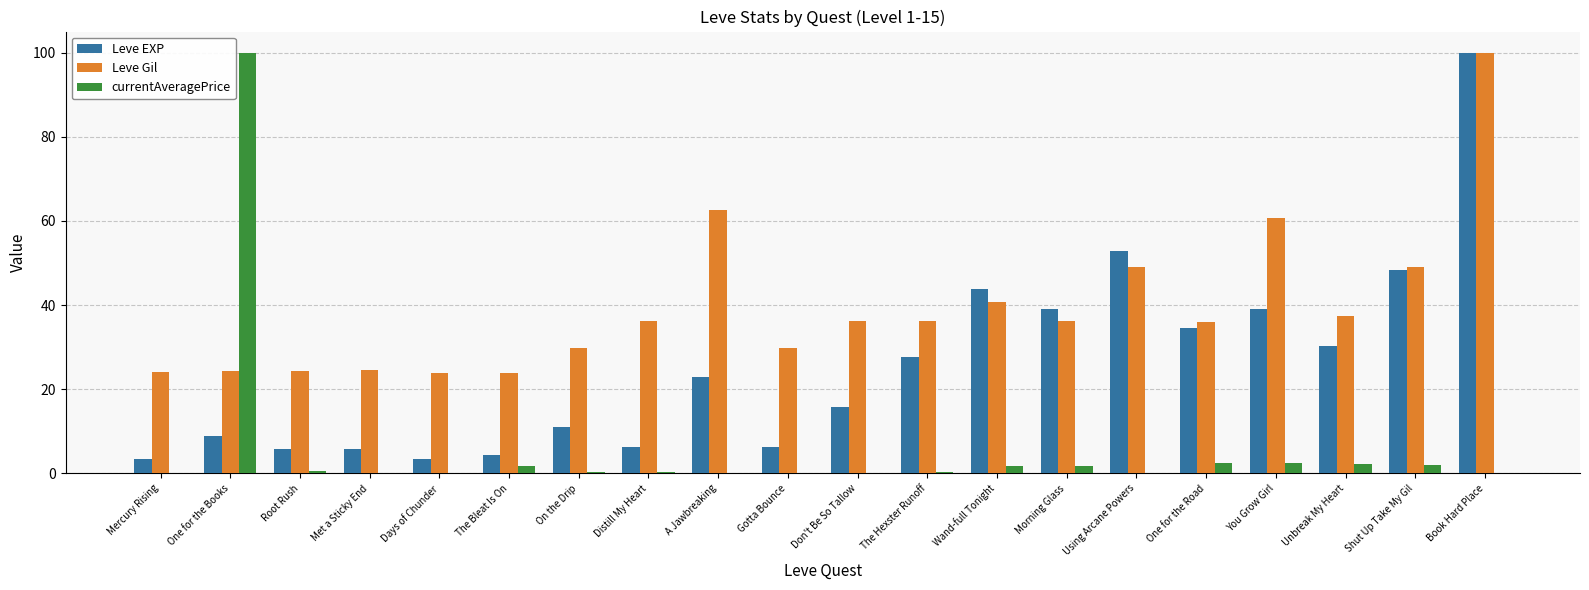

Are the bars horizontal?

No